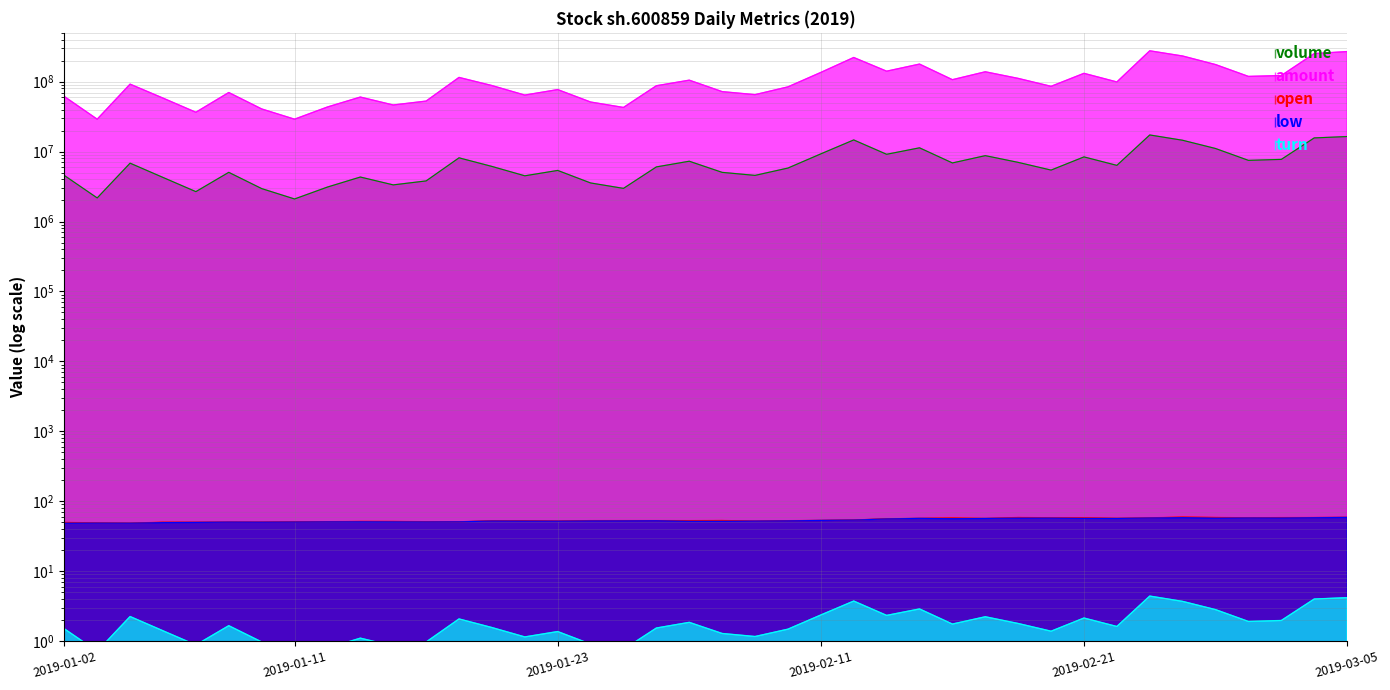

Reading left to right, transcribe all the data shown in this chart.

volume: 4563320.0	2174485.0	6835708.0	4273603.0	2676824.0	5054139.0	2959372.0	2102376.0	3111892.0	4329502.0	3342373.0	3808600.0	8150163.0	6141219.0	4508058.0	5381340.0	3562388.0	2979842.0	6042264.0	7286608.0	5049940.0	4569585.0	5819879.0	9285750.0	14693422.0	9158138.0	11332264.0	6887429.0	8758663.0	7016202.0	5441298.0	8402871.0	6358324.0	17309735.0	14530268.0	11079898.0	7497293.0	7744224.0	15702168.0	16427718.0
amount: 61475226.0	29092617.0	92335749.0	58309661.0	36570724.0	70073713.0	40792570.0	29109001.0	43494486.0	60325336.0	46459969.0	52861293.0	115216470.0	88160308.0	64388721.0	77165466.0	51241902.0	42847378.0	87545370.0	105249172.0	72159185.0	65317802.0	84387762.0	135799377.0	222168469.0	141470475.0	178778632.0	106940962.0	138731912.0	111556828.0	85926212.0	131815920.0	99263638.0	276851114.0	233190206.0	175924486.0	119097290.0	122592011.0	252690488.0	269861379.0
open: 49.6	48.9	48.5	50.0	49.9	50.1	50.1	50.5	50.8	51.3	51.2	50.8	50.6	52.2	52.4	51.9	52.7	52.7	52.7	52.6	52.9	51.7	52.6	53.0	53.7	55.9	56.8	57.7	56.6	58.4	57.8	57.9	56.8	57.6	59.2	58.4	57.8	58.1	58.3	58.7
low: 48.5	48.6	48.4	49.4	49.6	50.1	50.0	50.2	50.6	50.7	50.6	50.4	50.6	51.9	51.8	51.6	52.2	52.3	52.5	51.5	51.6	51.7	52.3	53.0	53.6	55.7	56.7	56.1	56.5	57.3	57.2	56.7	56.5	57.5	58.1	57.2	57.5	57.5	58.0	58.5
turn: 1.5	0.7	2.2	1.4	0.9	1.7	1.0	0.5	0.8	1.1	0.8	1.0	2.1	1.6	1.1	1.4	0.9	0.8	1.5	1.8	1.3	1.2	1.5	2.4	3.7	2.3	2.9	1.7	2.2	1.8	1.4	2.1	1.6	4.4	3.7	2.8	1.9	2.0	4.0	4.2